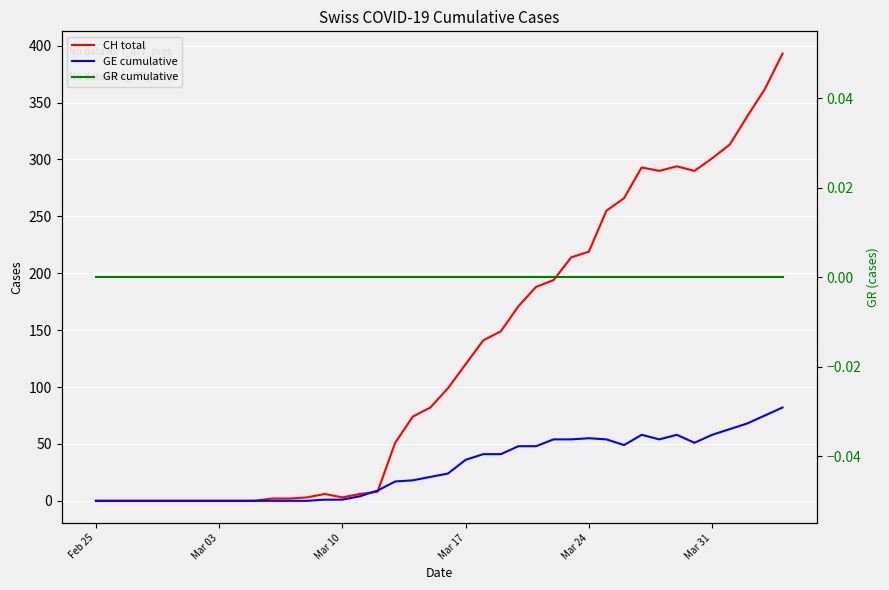

Is the value of CH total at 23 greater than the value of GE cumulative at 18?

Yes